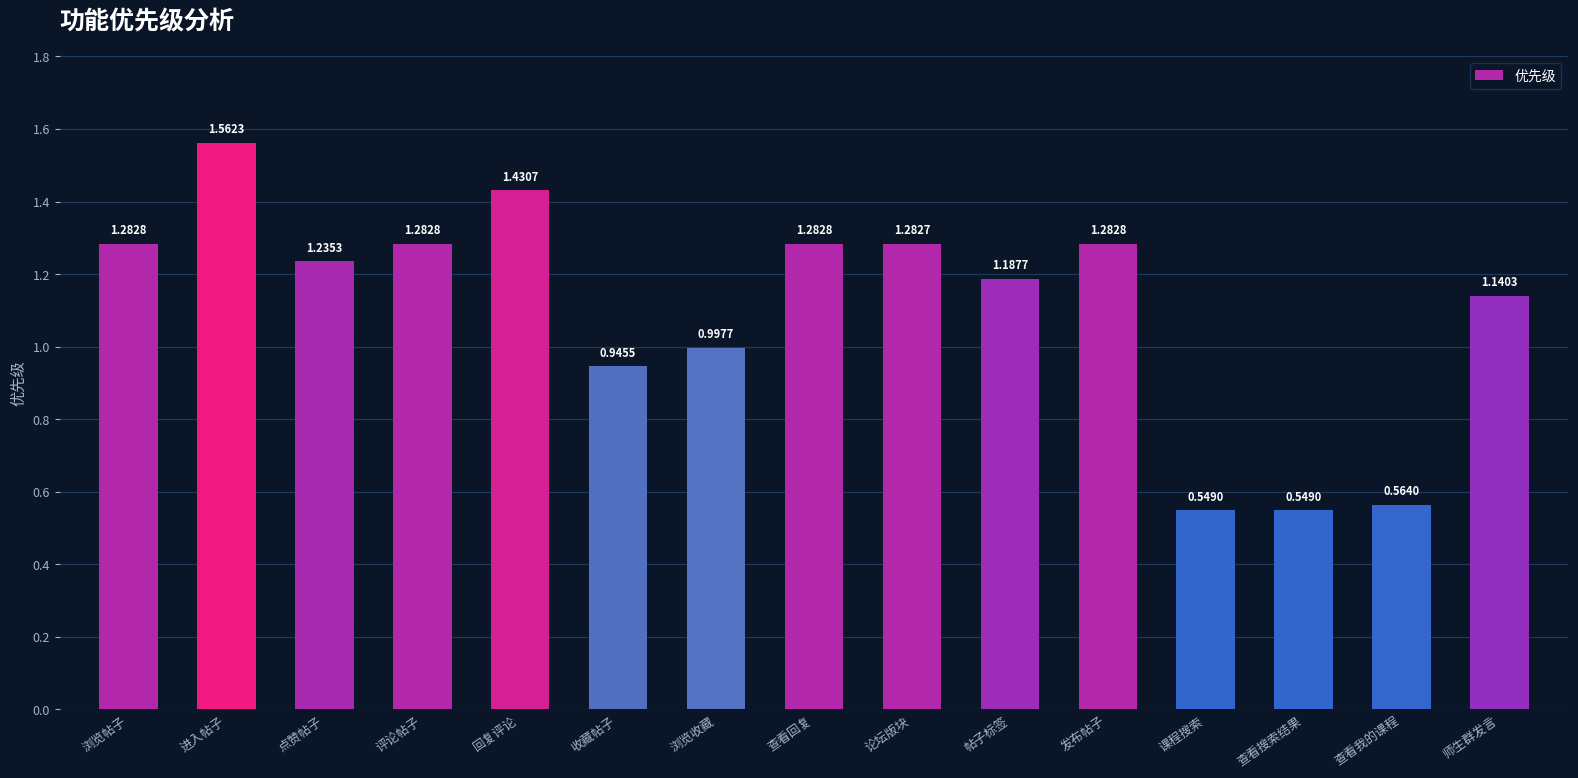

What is the sum of the values at 查看搜索结果 and 发布帖子?

1.8